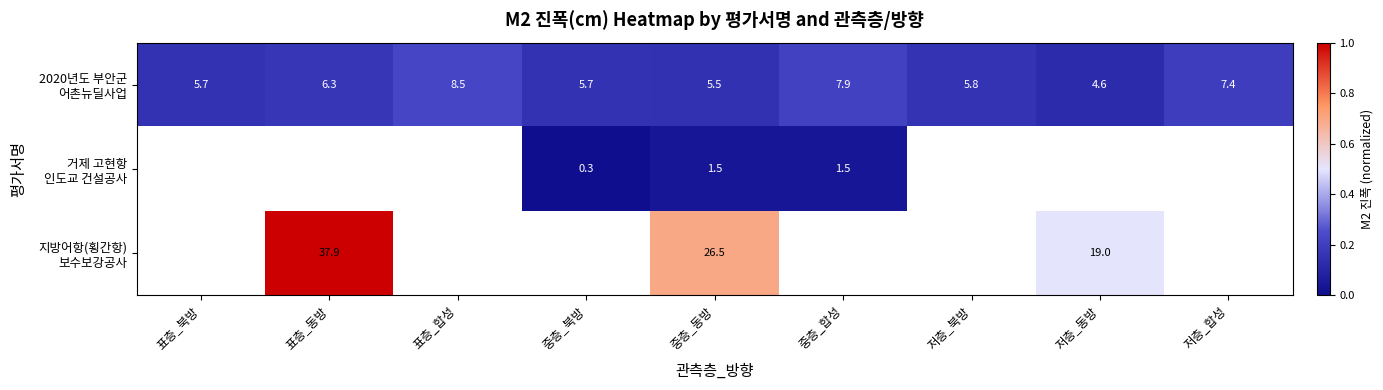

At how many categories does at least one series exceed 0?

9